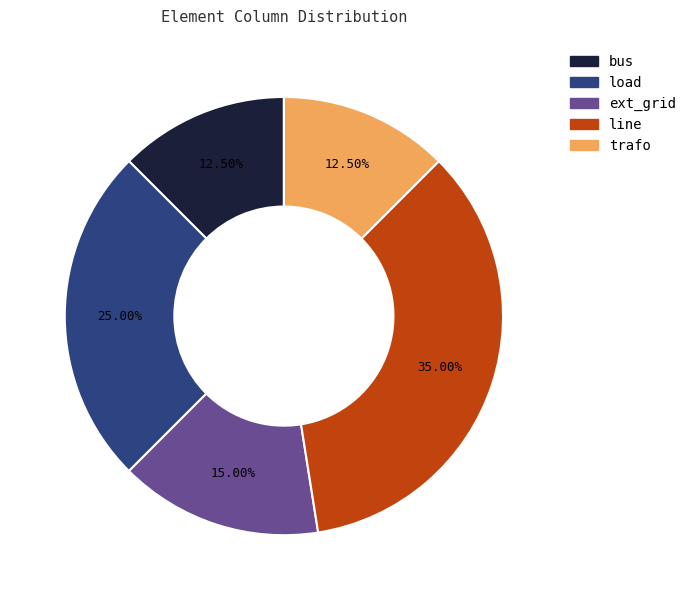

What percentage do bus and load together represent?

37.5%